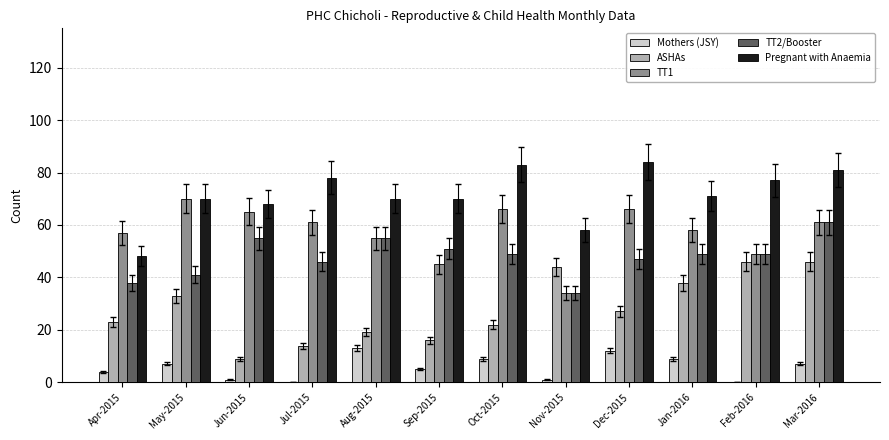

Is it true that TT1 equals 61 at Mar-2016?

True